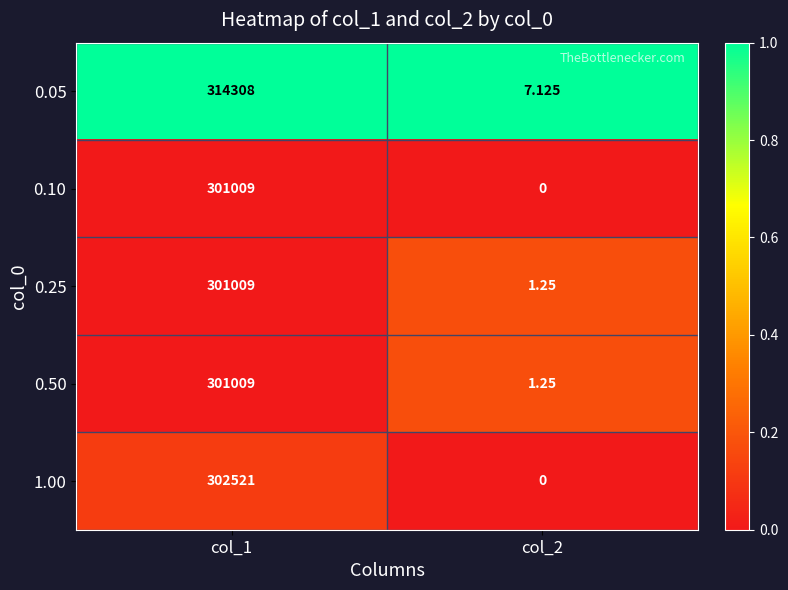

Is the value of 0.25 at col_2 greater than the value of 0.10 at col_2?

Yes